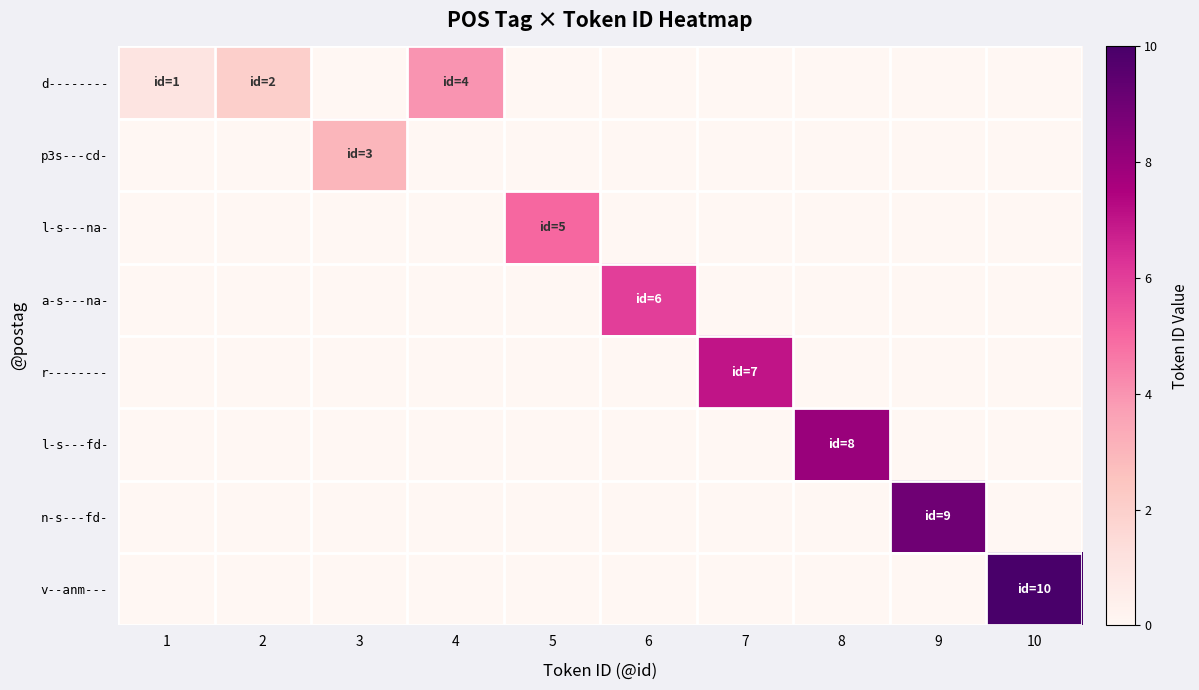

Reading left to right, list all the values displayed in this chart.

d--------: 1=1	2=2	3=0	4=4	5=0	6=0	7=0	8=0	9=0	10=0
p3s---cd-: 1=0	2=0	3=3	4=0	5=0	6=0	7=0	8=0	9=0	10=0
l-s---na-: 1=0	2=0	3=0	4=0	5=5	6=0	7=0	8=0	9=0	10=0
a-s---na-: 1=0	2=0	3=0	4=0	5=0	6=6	7=0	8=0	9=0	10=0
r--------: 1=0	2=0	3=0	4=0	5=0	6=0	7=7	8=0	9=0	10=0
l-s---fd-: 1=0	2=0	3=0	4=0	5=0	6=0	7=0	8=8	9=0	10=0
n-s---fd-: 1=0	2=0	3=0	4=0	5=0	6=0	7=0	8=0	9=9	10=0
v--anm---: 1=0	2=0	3=0	4=0	5=0	6=0	7=0	8=0	9=0	10=10